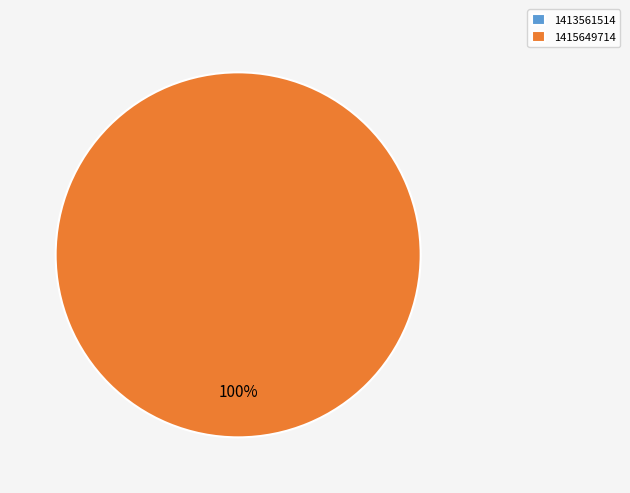

Which slice is the largest?

1415649714